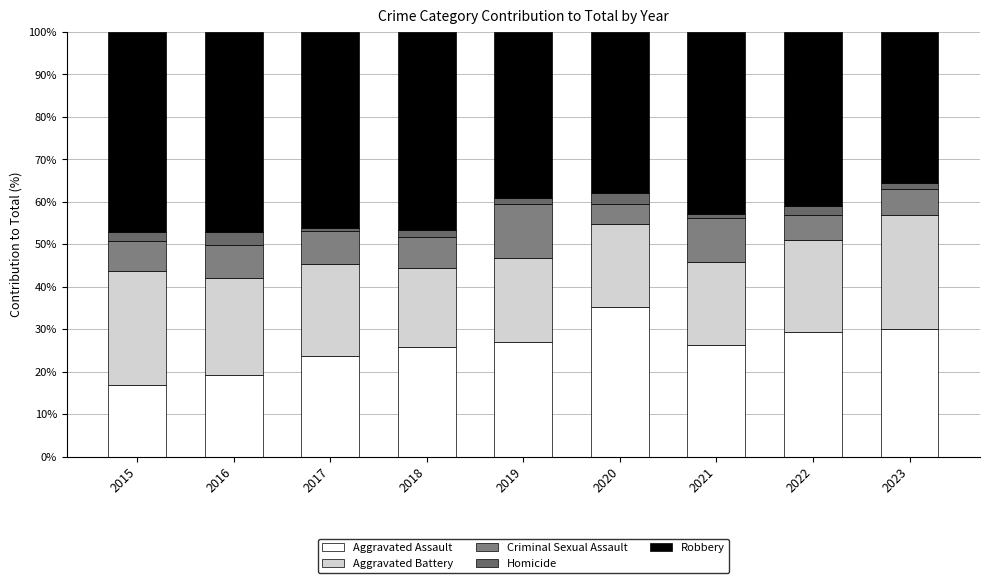

Are the bars horizontal?

No